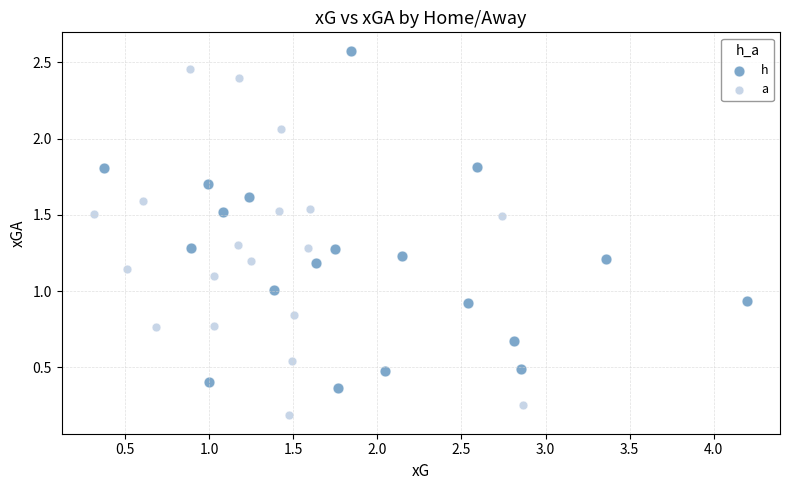

Which series contains the lowest Y value?

a